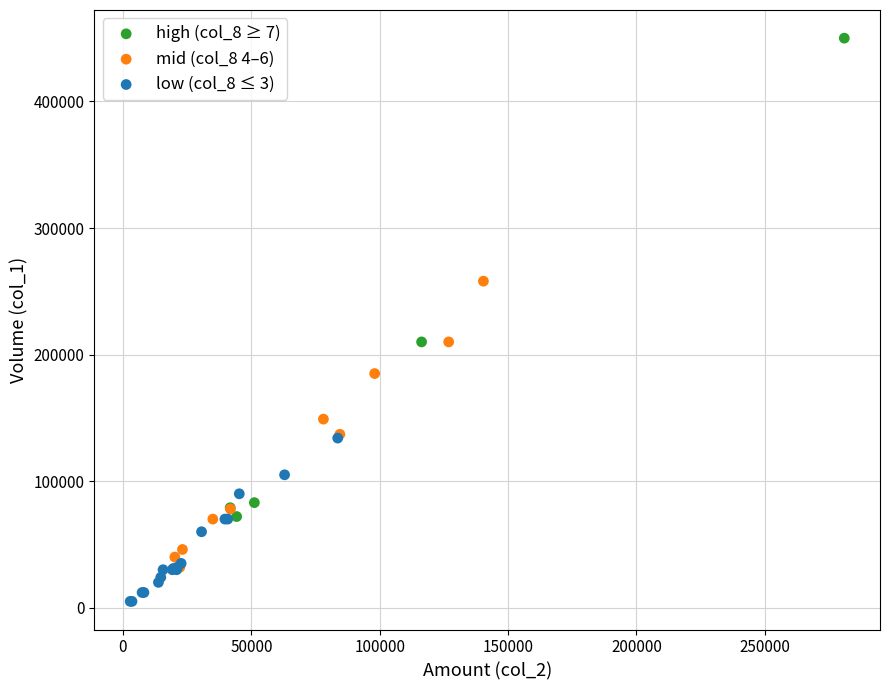

Which series has the largest Y range (max minus min)?

high (col_8 ≥ 7)